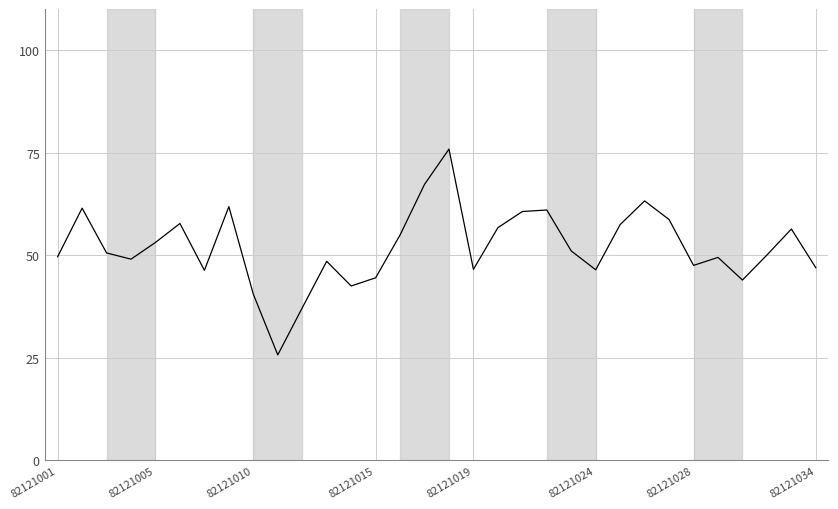

Is this an area chart (filled region under the line)?

No